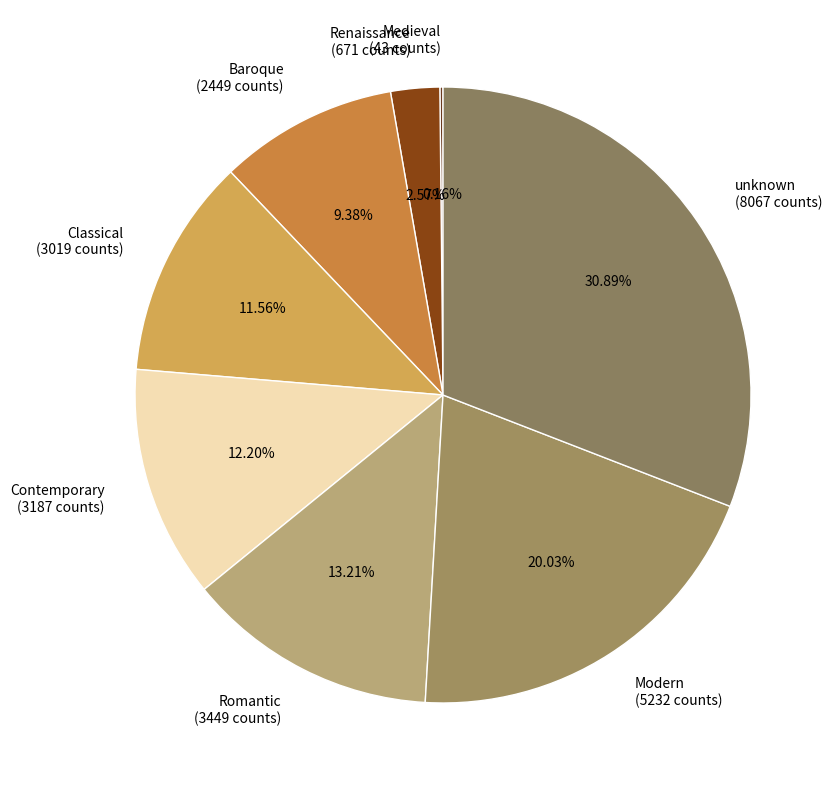

To the nearest percent, what is the difference between the largest and smallest slice percentages?

31%